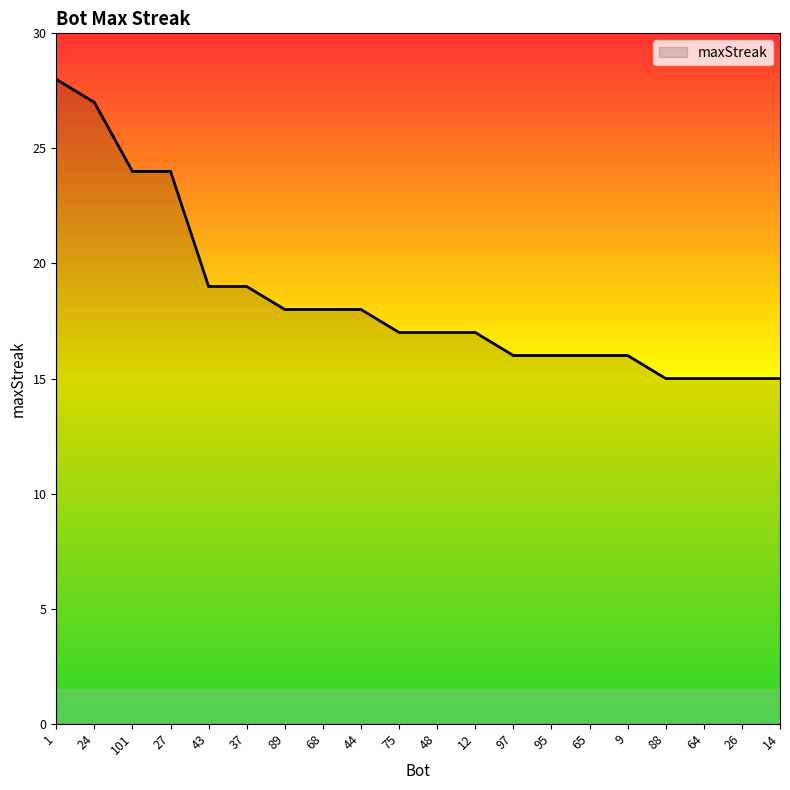

What is the maximum value shown in the chart?

28